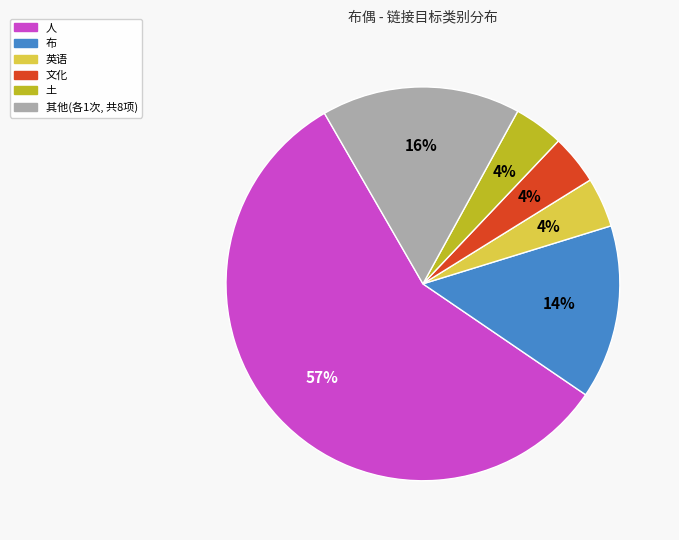

How many segments does this pie chart have?

6